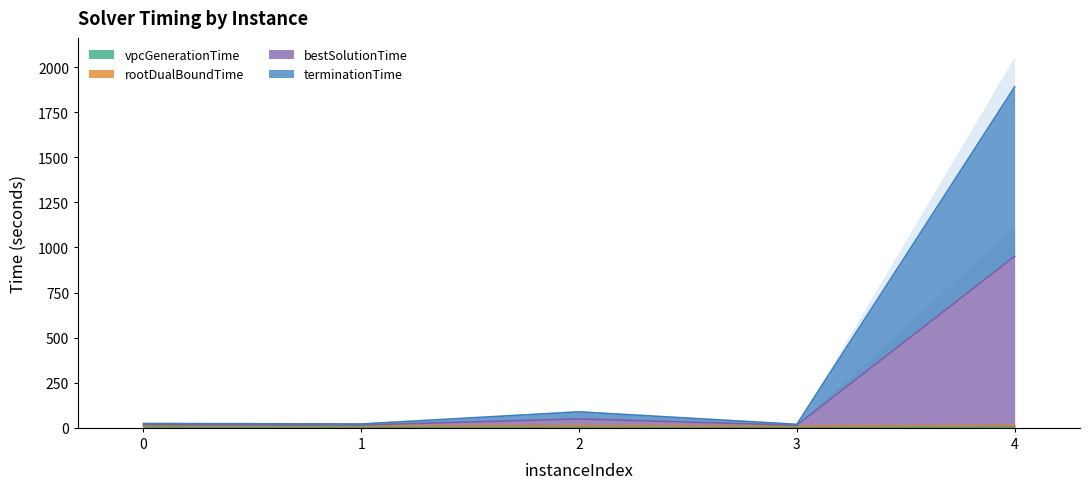

Is it true that vpcGenerationTime equals 8.8 at 4?

False